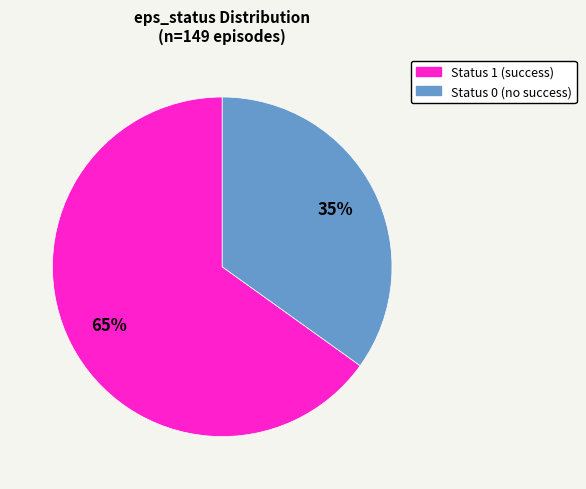

Count the number of slices in the pie.

2